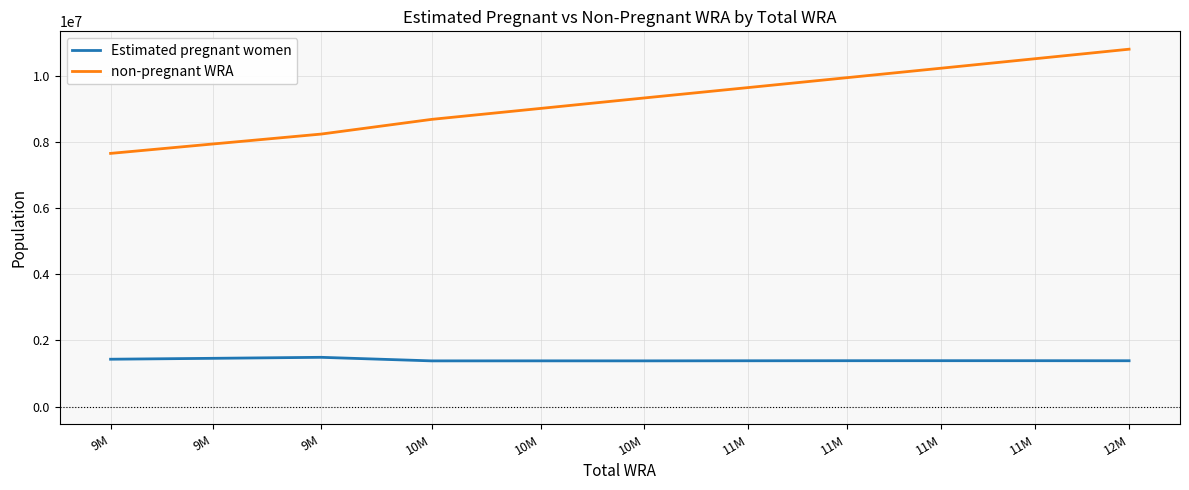

Reading left to right, list all the values displayed in this chart.

Estimated pregnant women: 9M=1431468.5	9M=1458690.7	9M=1489073.2	10M=1381210.8	10M=1382112.2	10M=1381711.9	11M=1384533.0	11M=1386305.2	11M=1386999.6	11M=1386619.6	12M=1385109.4
non-pregnant WRA: 9M=7658531.5	9M=7943309.3	9M=8242926.8	10M=8687789.2	10M=9019887.8	10M=9336288.1	11M=9650467.0	11M=9948694.8	11M=10236000.4	11M=10523380.4	12M=10810890.6